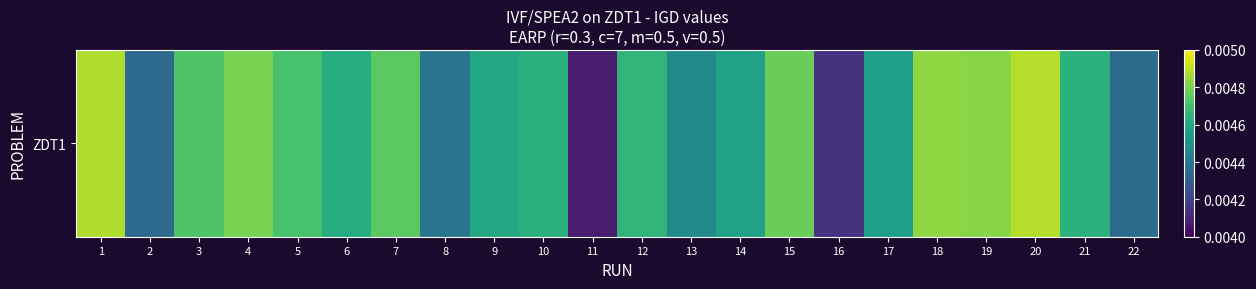

List the labels in order of value, smallest first.

11, 16, 2, 22, 8, 13, 17, 14, 9, 6, 10, 21, 12, 5, 3, 7, 15, 4, 19, 18, 1, 20